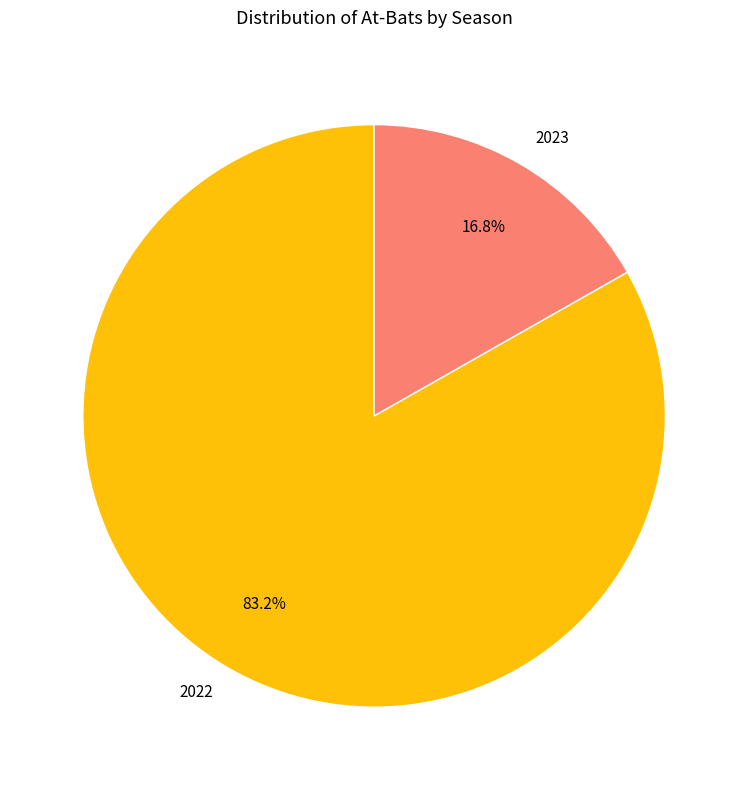

How many slices are in this pie chart?

2